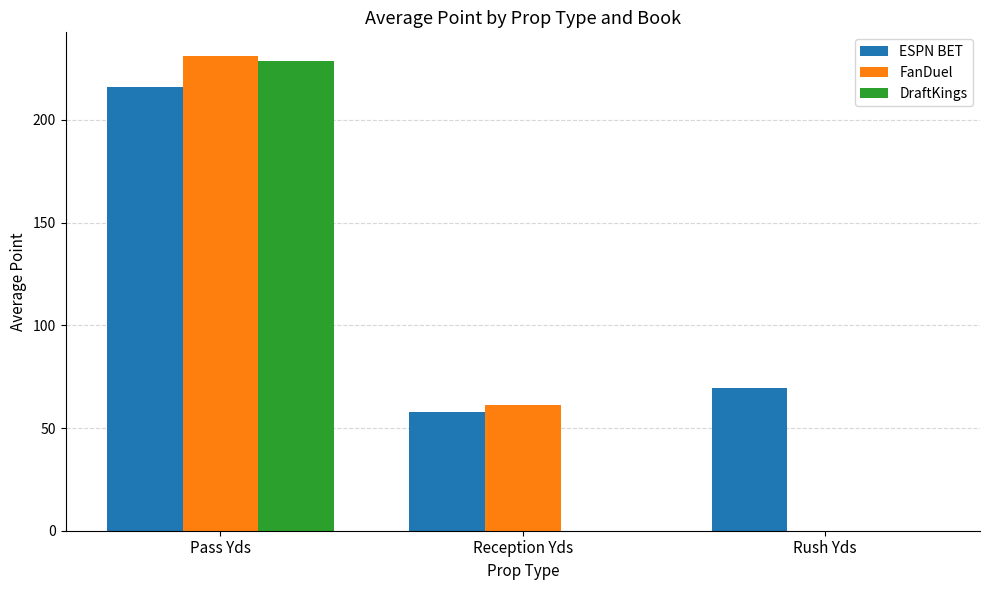

Read the ESPN BET value at Pass Yds.

216.2